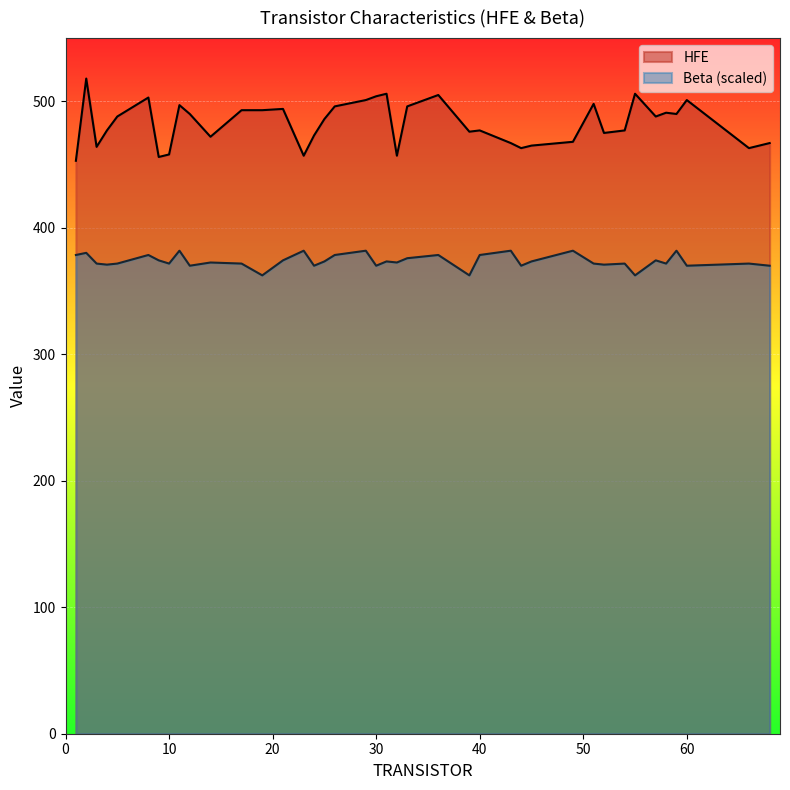

What is the total value across all series at 24?

843.0